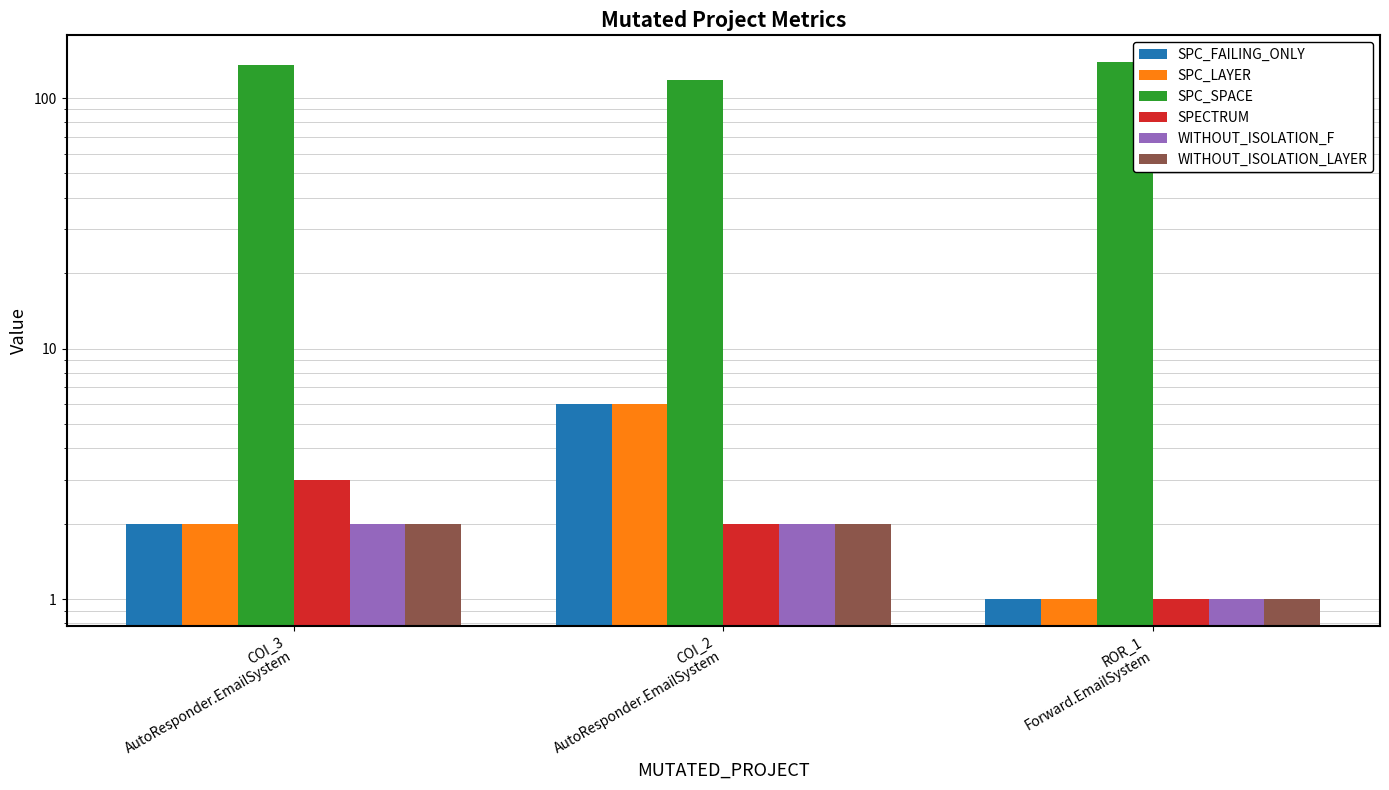

What value does the SPC_FAILING_ONLY series have at COI_2
AutoResponder.EmailSystem?

6